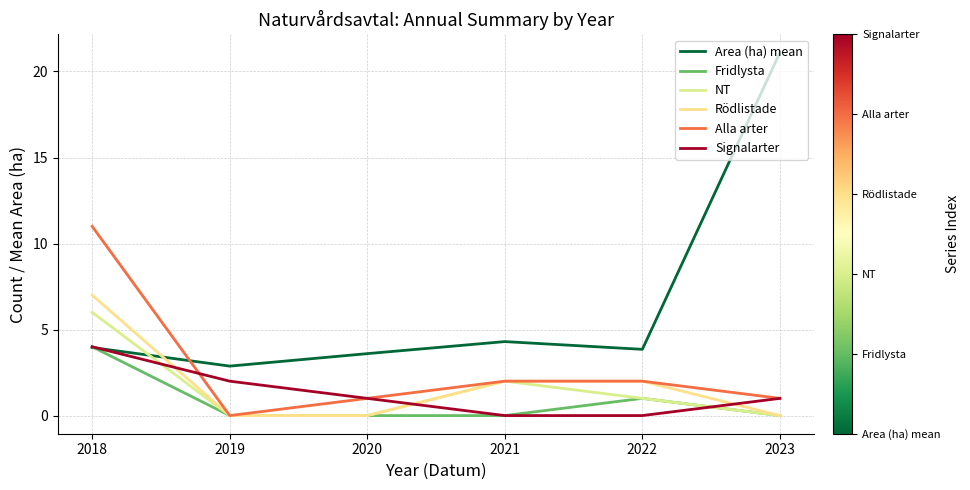

Where is NT nearest to the value 3?

2021